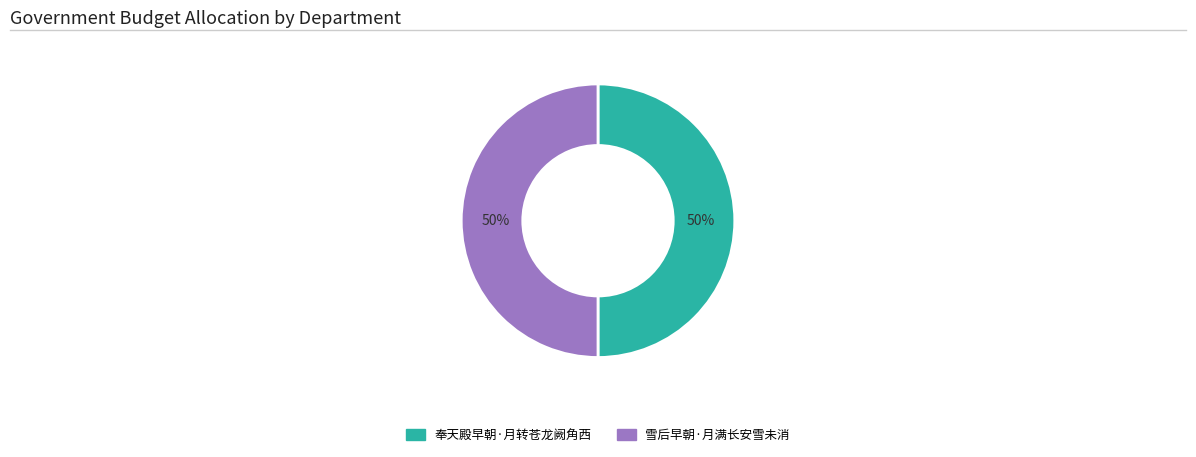

Is the sum of 奉天殿早朝·月转苍龙阙角西 and 雪后早朝·月满长安雪未消 greater than half?

Yes